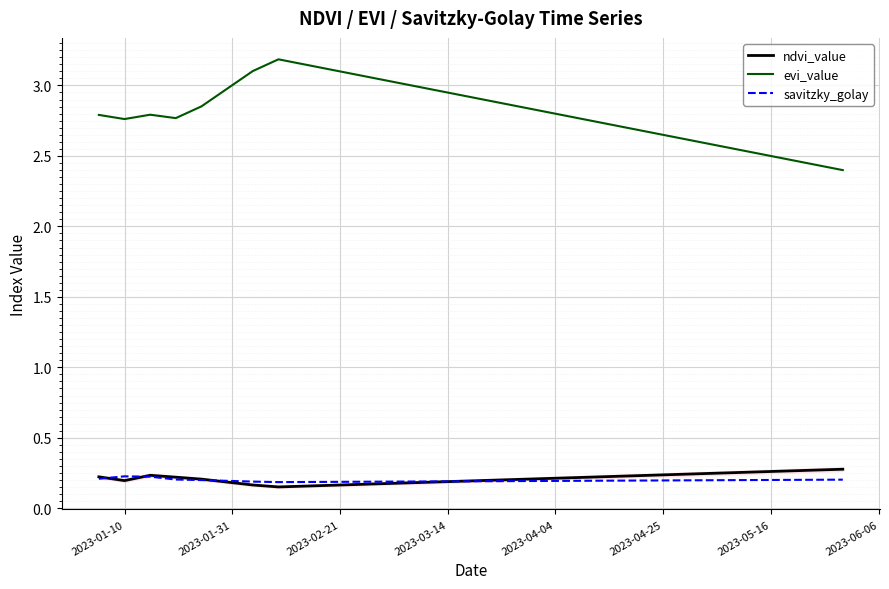

How many ndvi_value values are between 0 and 1?

30